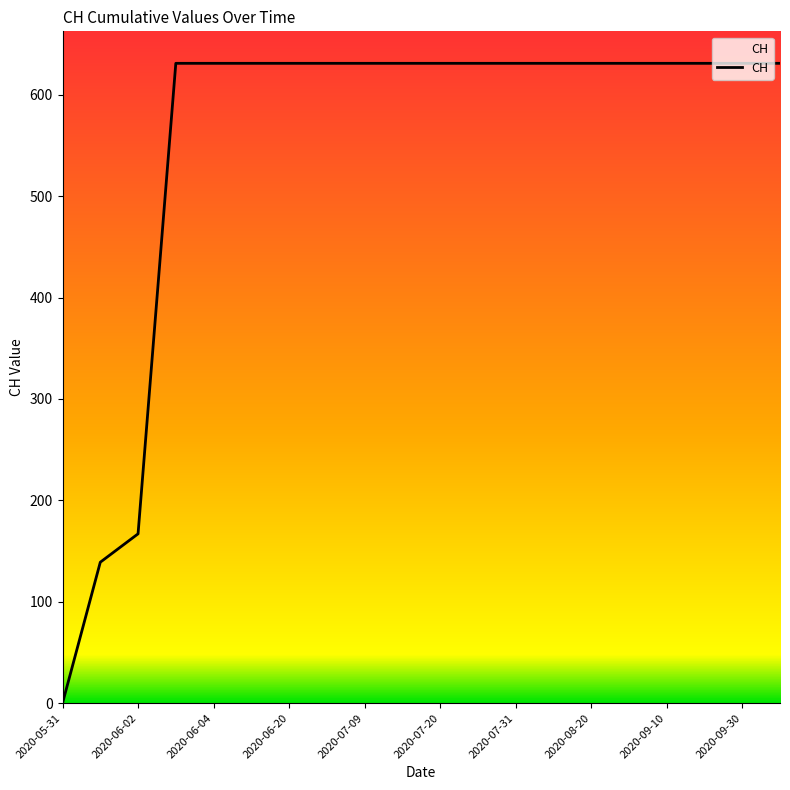

What is the greatest value displayed?

631